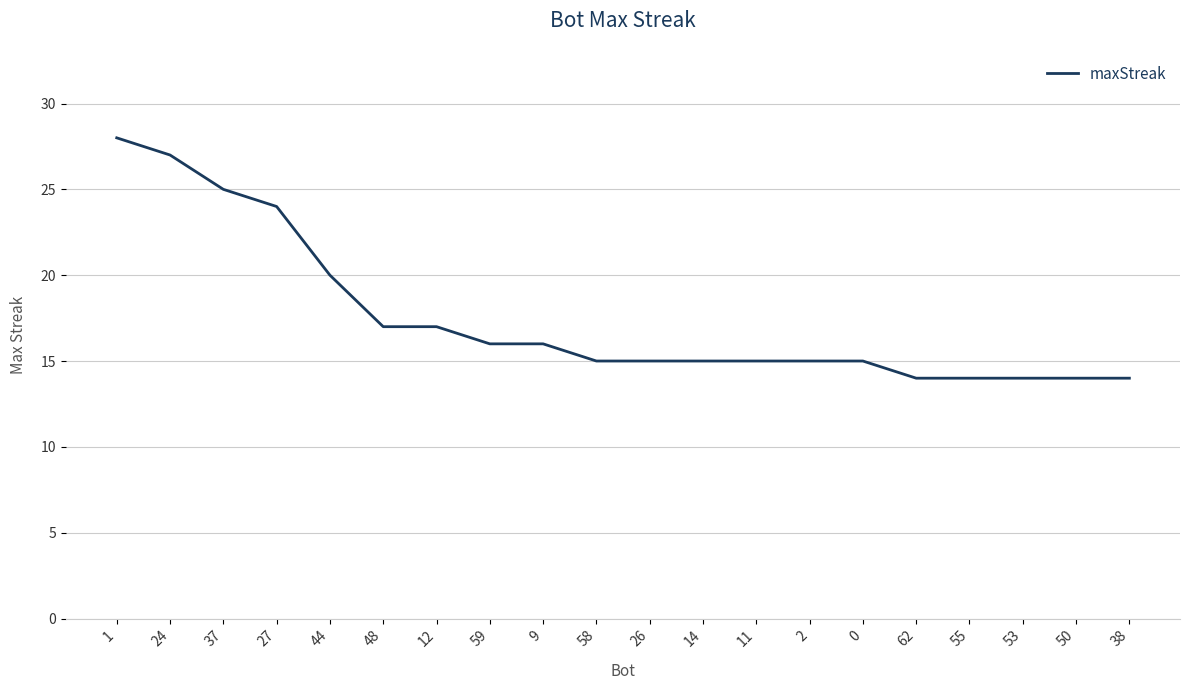

What is the minimum value shown in the chart?

14